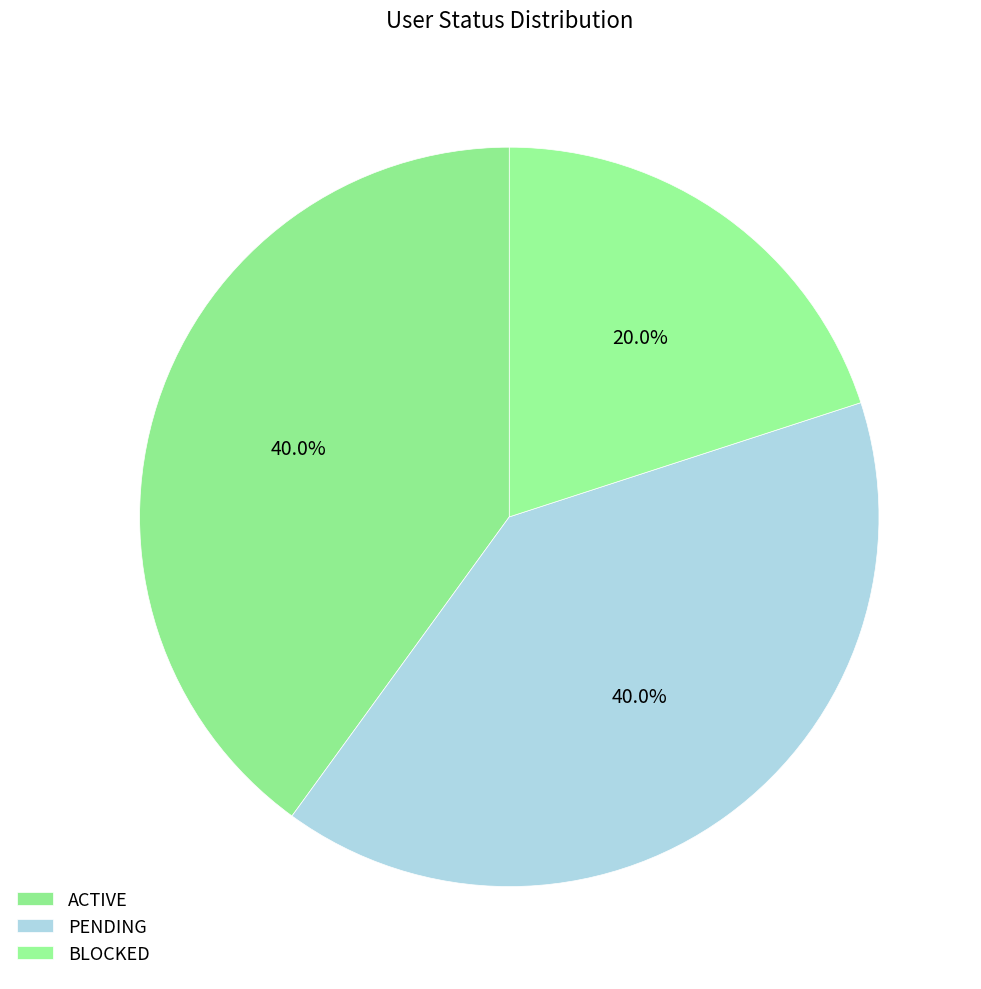

Is there any slice that represents more than half of the pie?

No